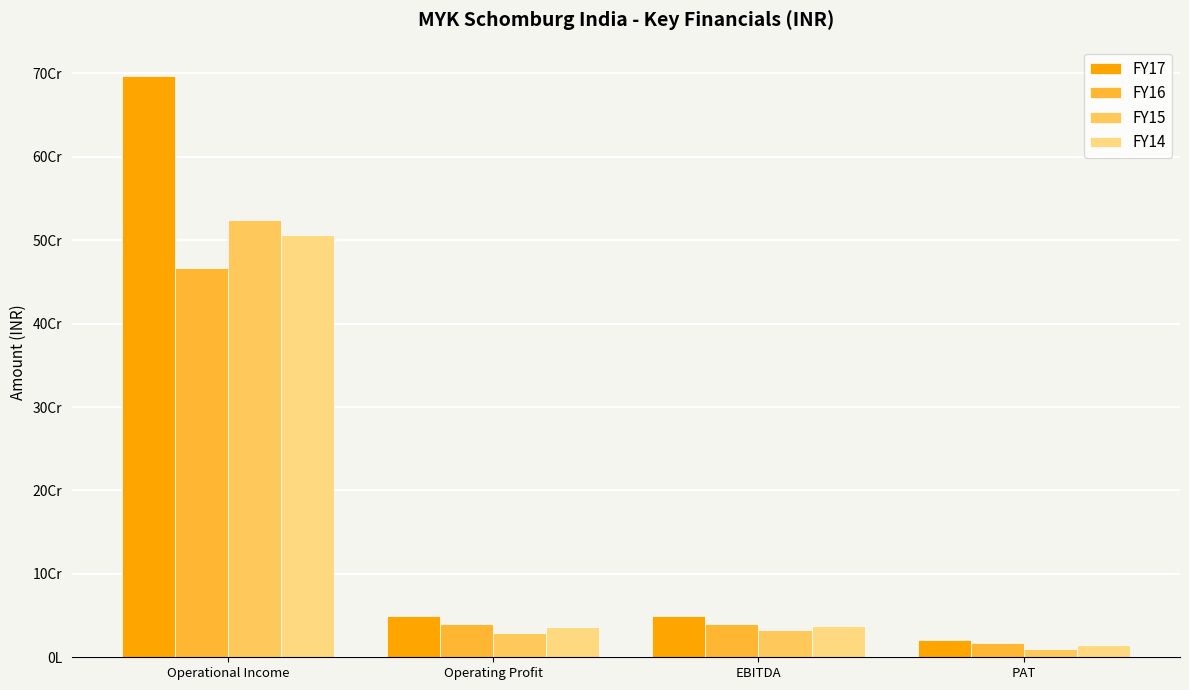

What are all the series names shown in the legend?

FY17, FY16, FY15, FY14